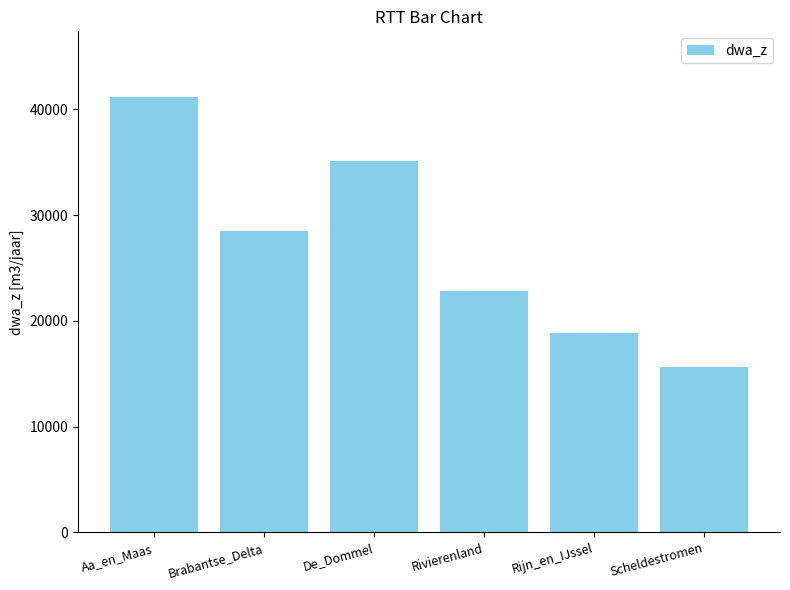

Count the values in the range 18900 to 35100.

4